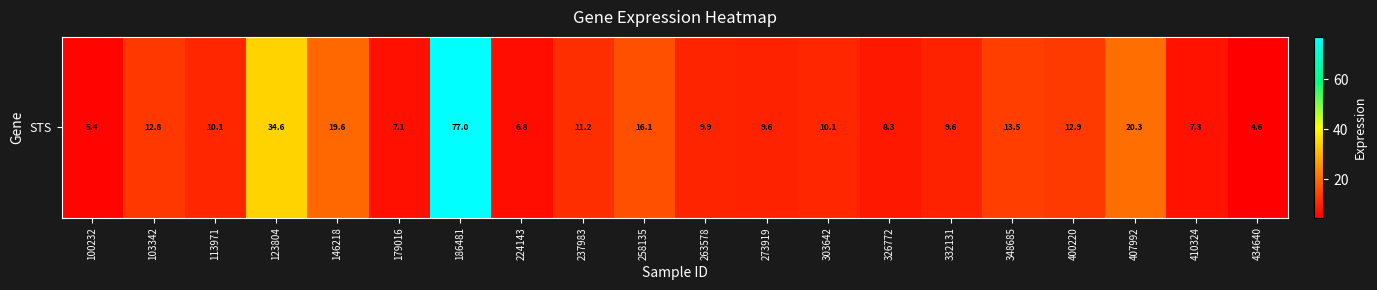

Where is the data nearest to the value 40?

123804